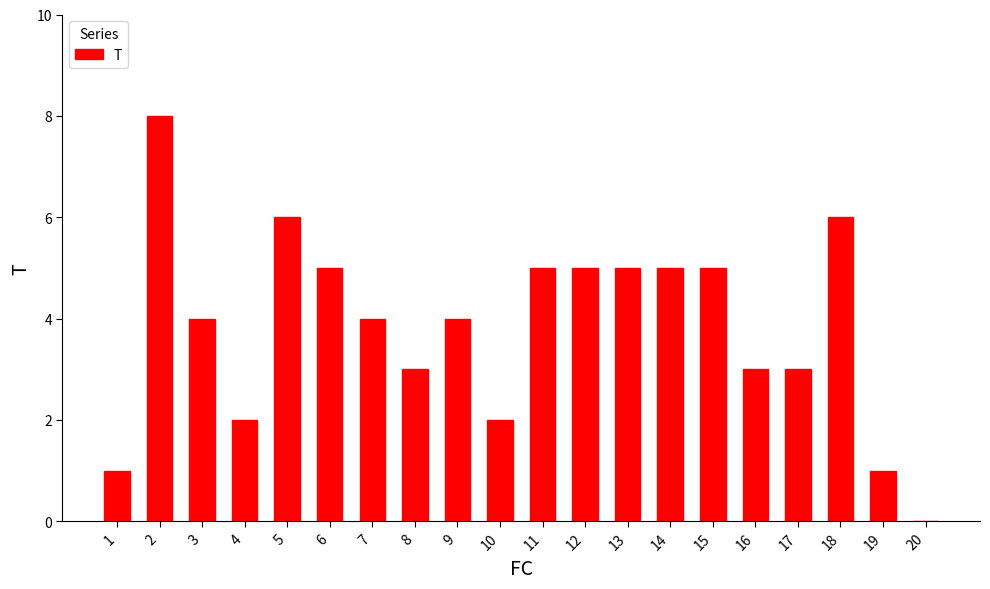

The value at 11 is 5. True or false?

True